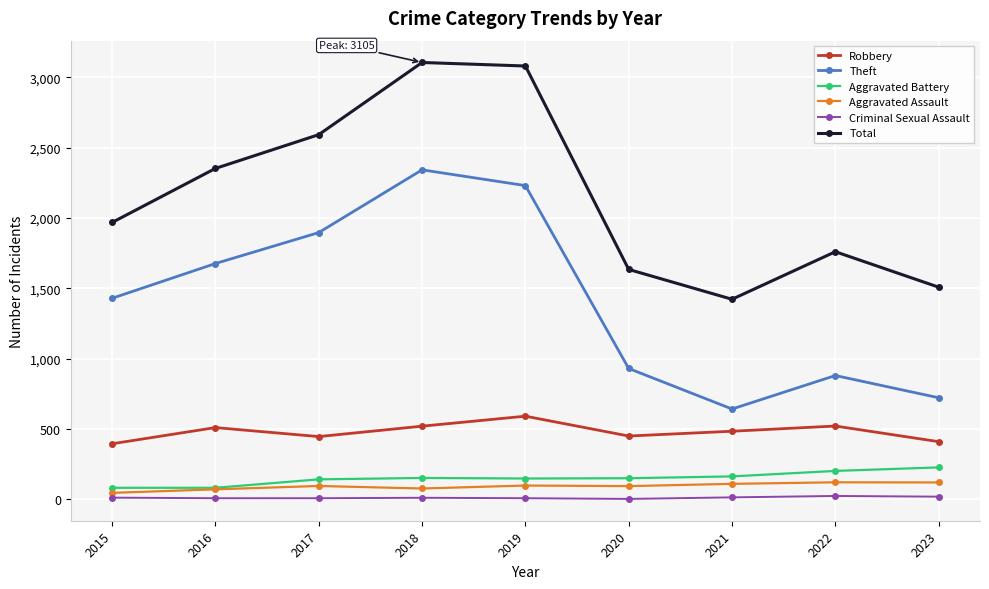

What is the maximum value for Aggravated Assault?

121